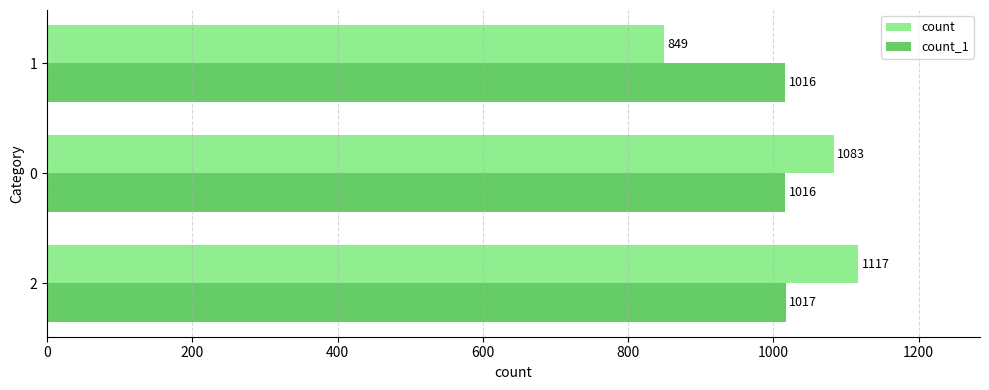

Which series changed the most between 2 and 0?

count